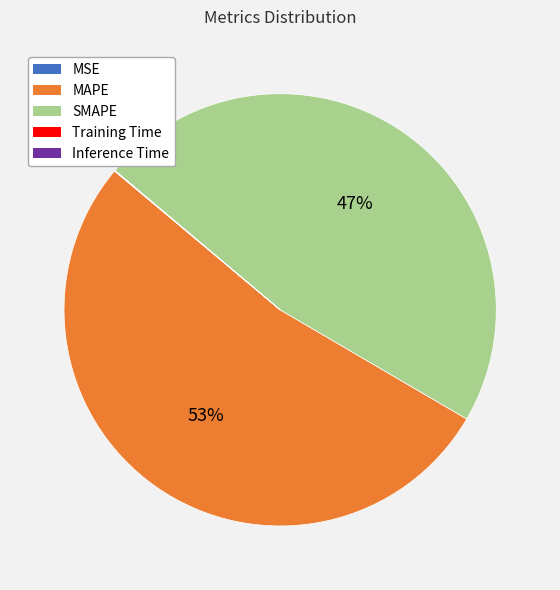

Is it true that MAPE is 63% of the pie?

False